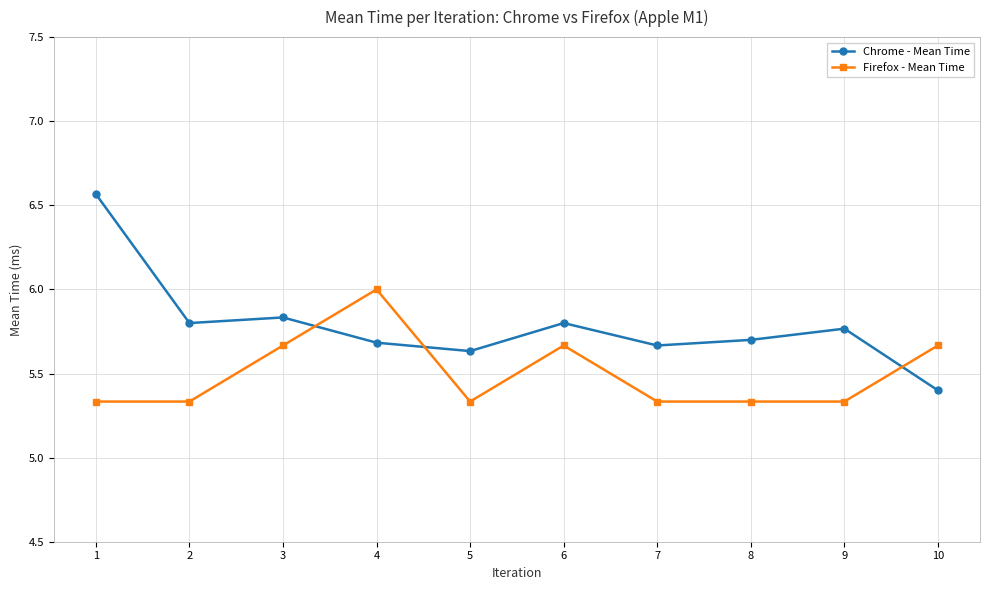

Where is Chrome - Mean Time nearest to the value 5?

10